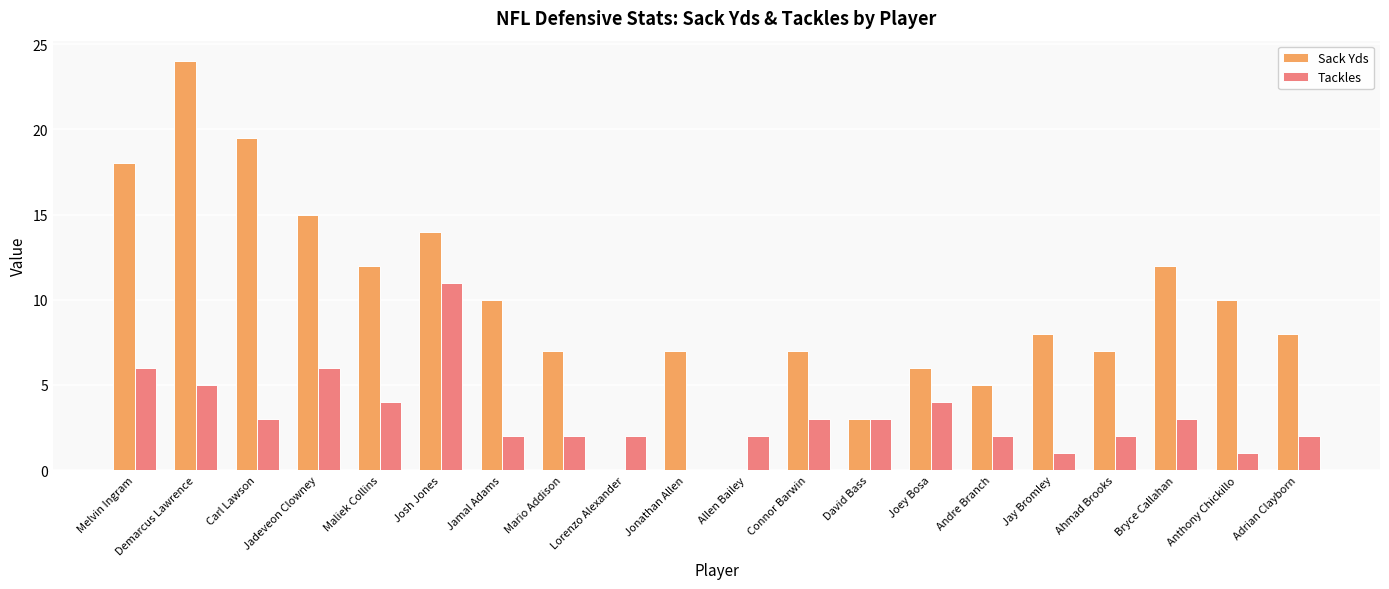

Which series has the largest range (max minus min)?

Sack Yds